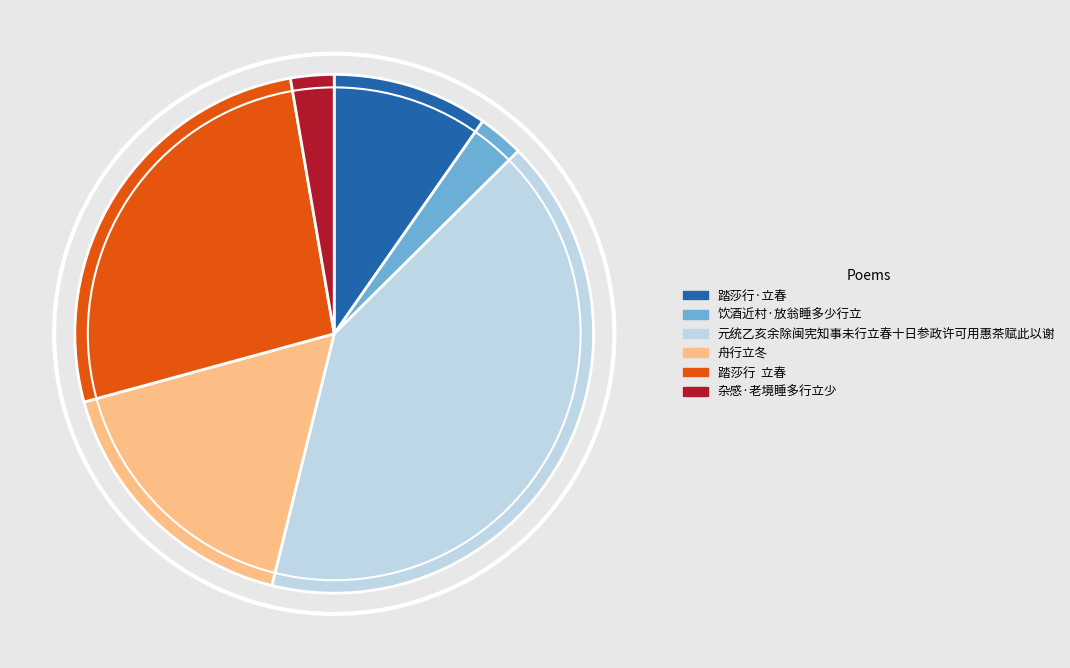

Which slice is the largest?

元统乙亥余除闽宪知事未行立春十日参政许可用惠茶赋此以谢